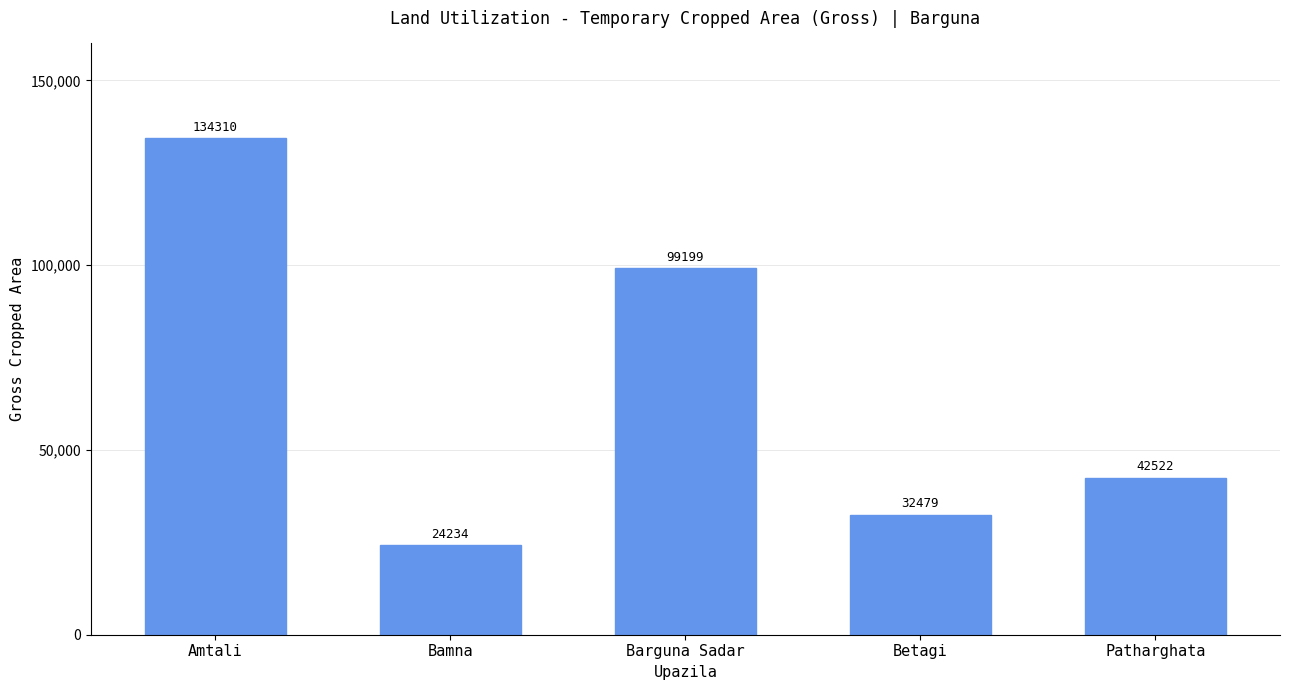

What is the ratio of the value at Bamna to the value at Barguna Sadar?

0.2